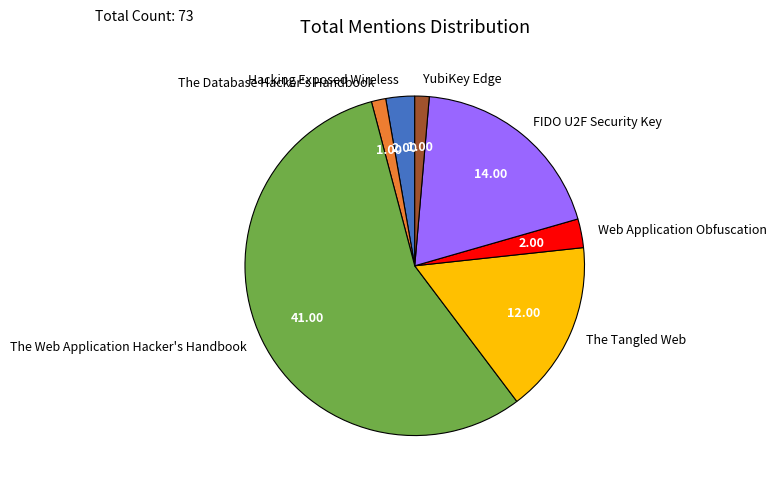

Is the sum of The Tangled Web and Hacking Exposed Wireless greater than half?

No